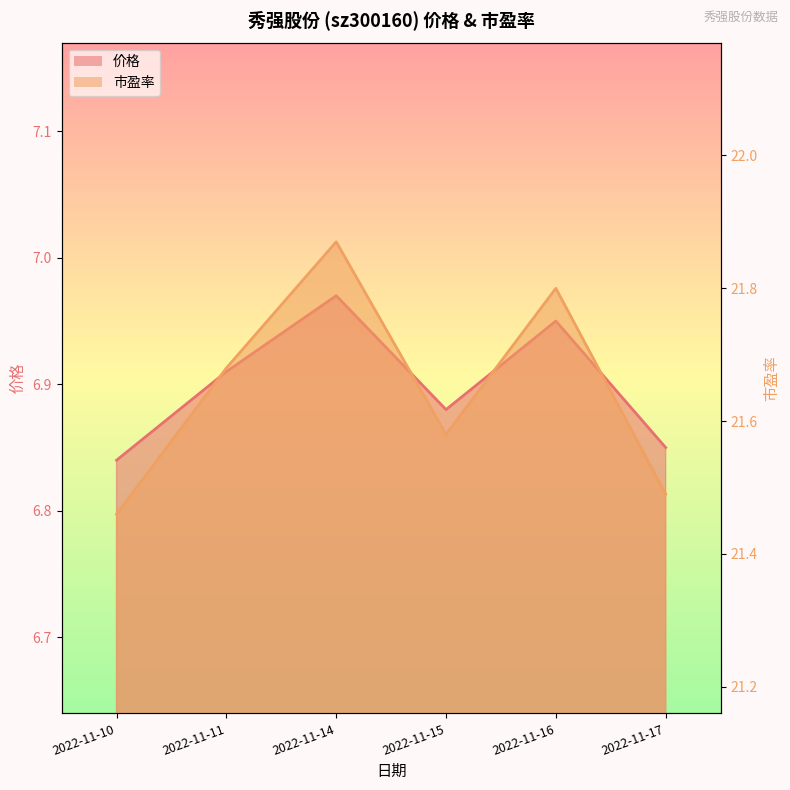

What is the difference between the maximum and minimum values in the 价格 series?

0.1